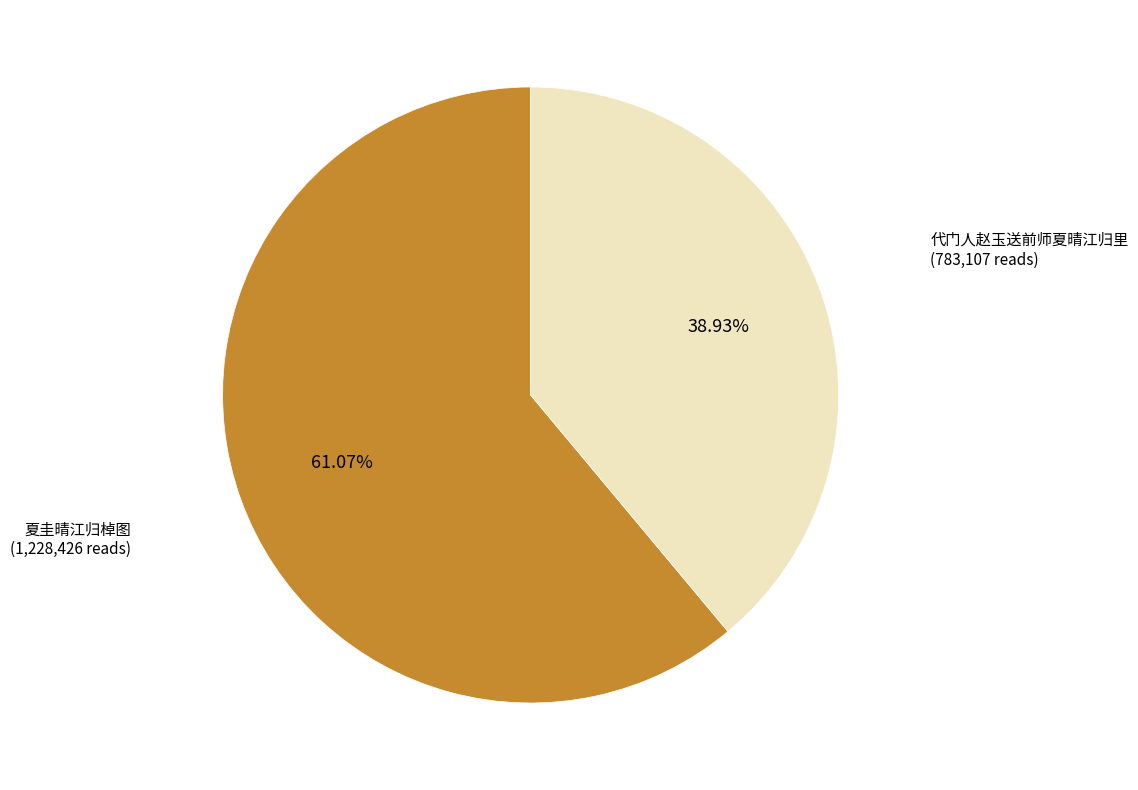

Is it true that 代门人赵玉送前师夏晴江归里 is 25% of the pie?

False